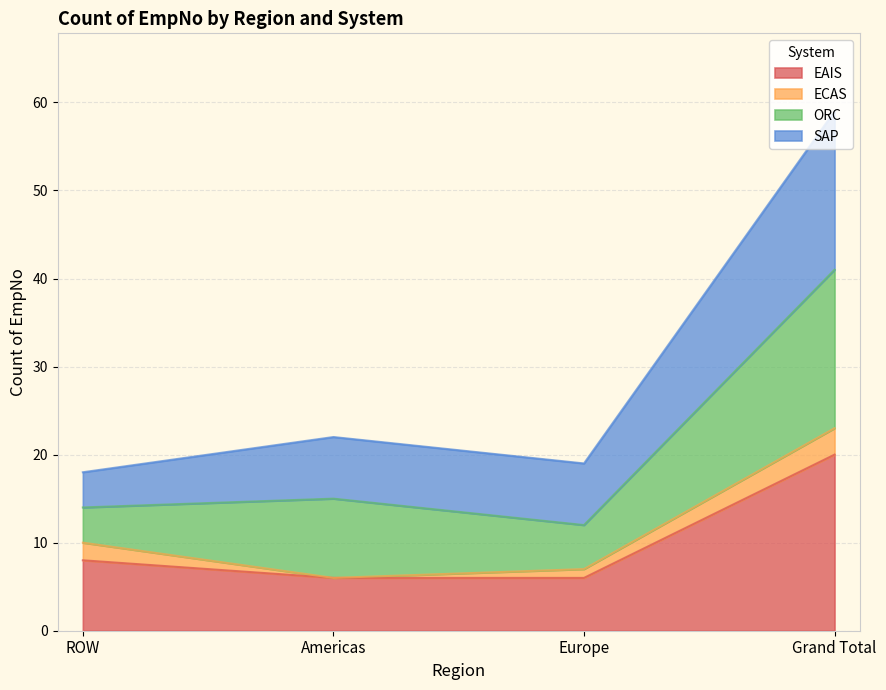

What is the total value across all series at ROW?

18